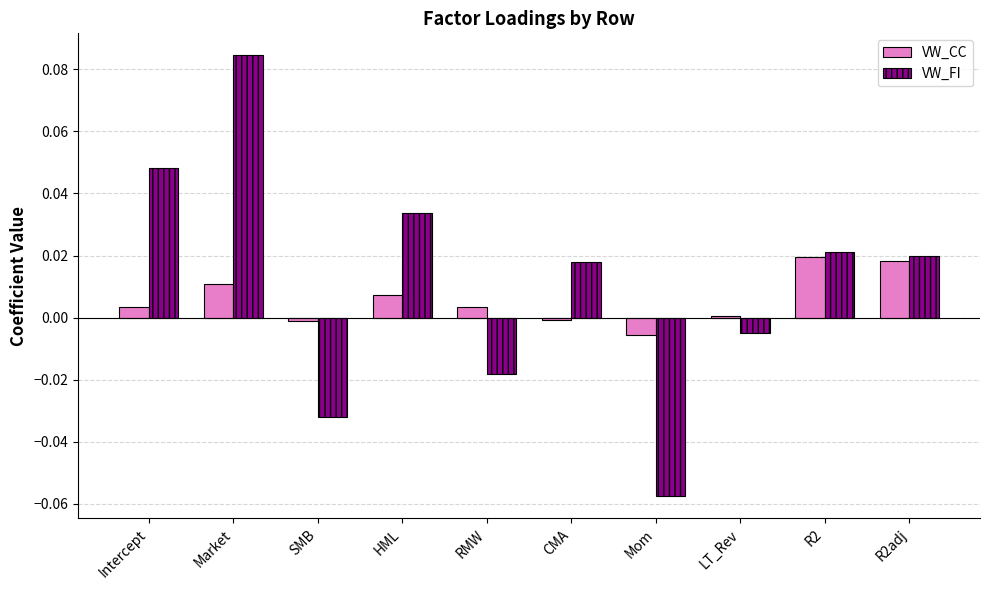

At which category does the chart reach its peak across all series?

Market